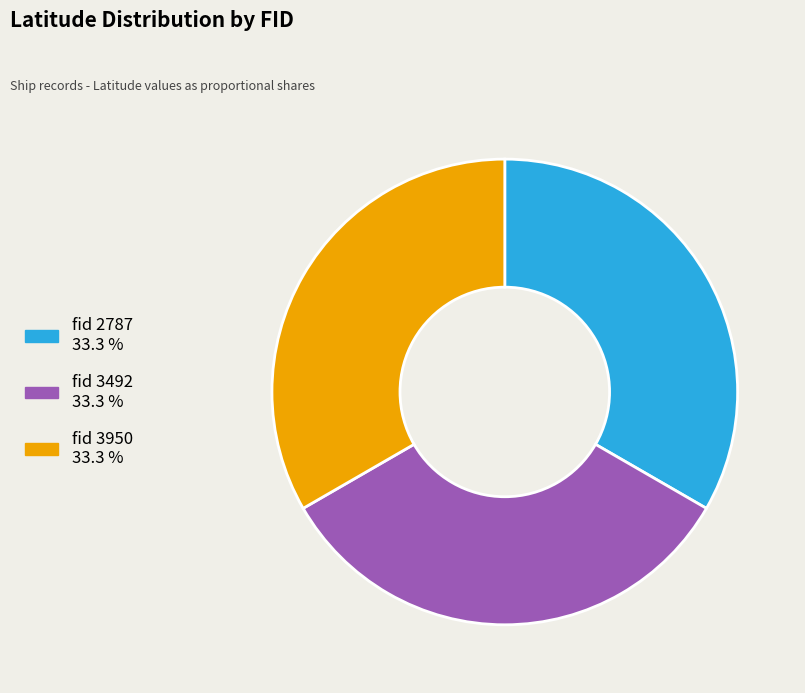

Is there any slice that represents more than half of the pie?

No